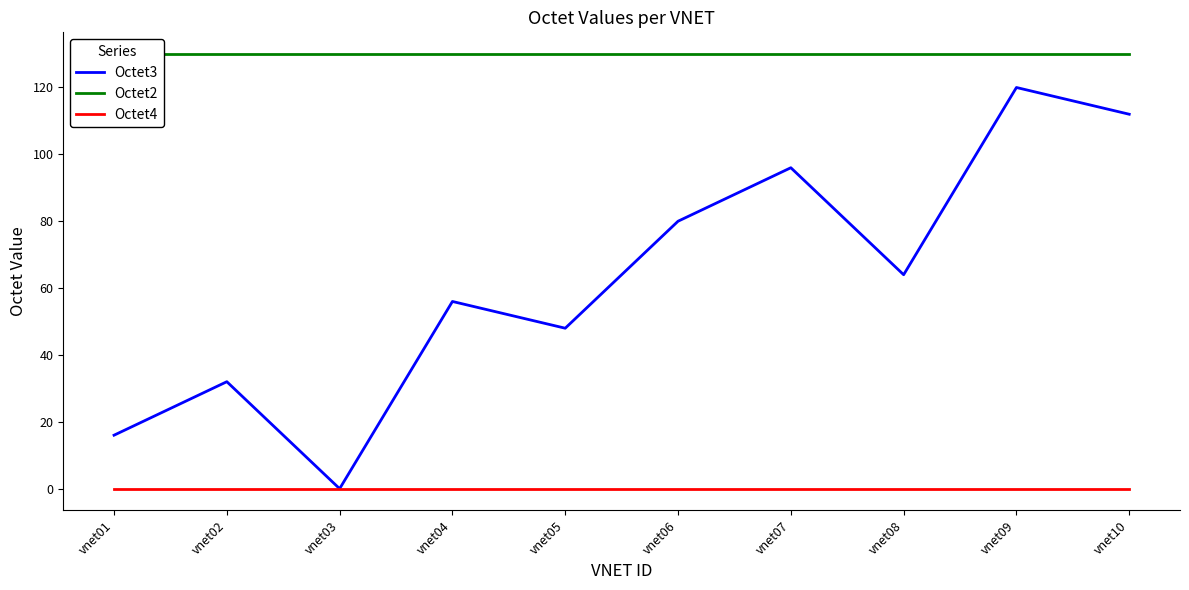

Reading left to right, extract all data points from this chart.

Octet3: vnet01=16	vnet02=32	vnet03=0	vnet04=56	vnet05=48	vnet06=80	vnet07=96	vnet08=64	vnet09=120	vnet10=112
Octet2: vnet01=130	vnet02=130	vnet03=130	vnet04=130	vnet05=130	vnet06=130	vnet07=130	vnet08=130	vnet09=130	vnet10=130
Octet4: vnet01=0	vnet02=0	vnet03=0	vnet04=0	vnet05=0	vnet06=0	vnet07=0	vnet08=0	vnet09=0	vnet10=0